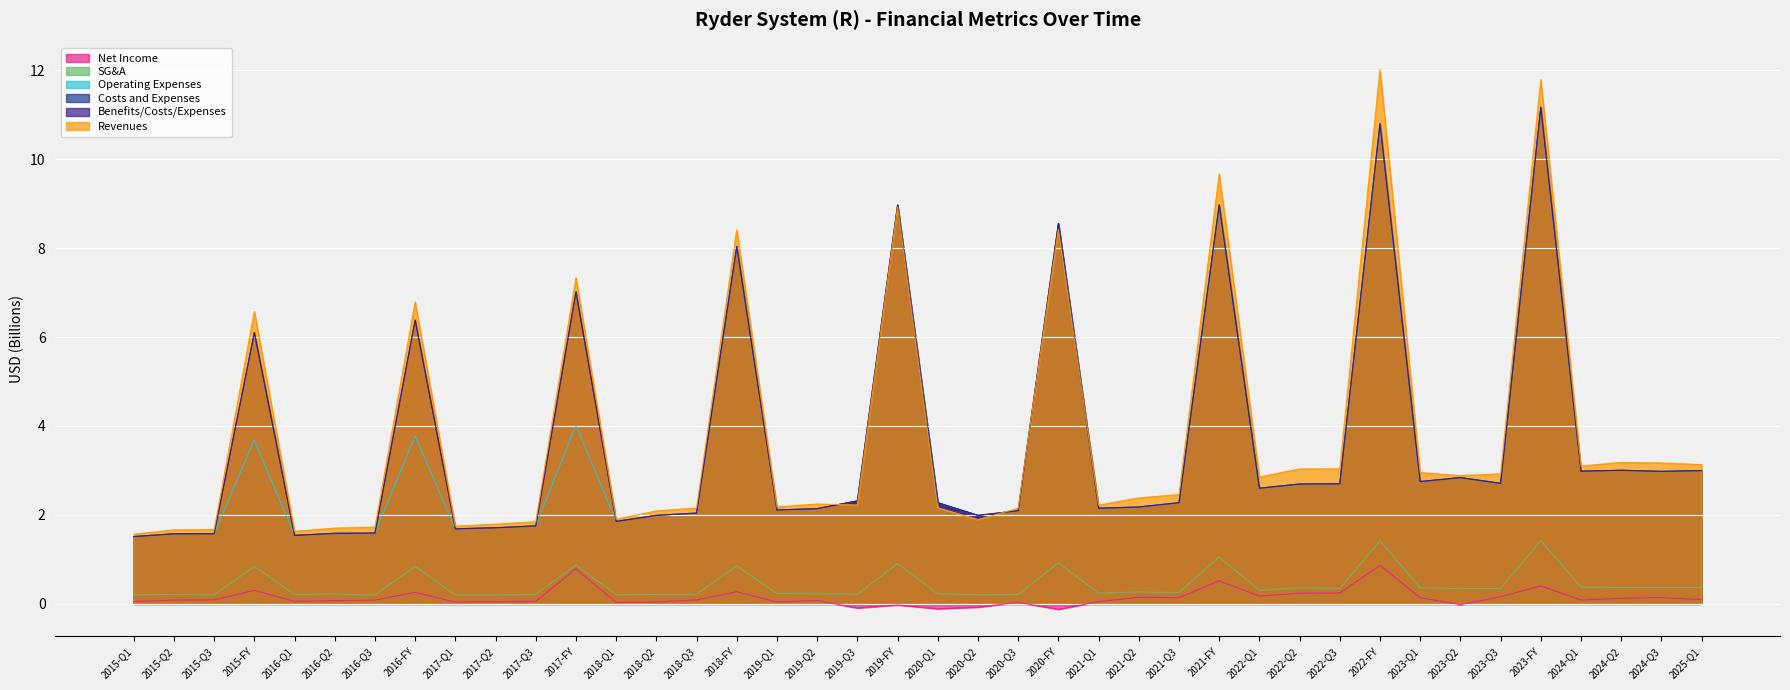

What is the difference between the highest and lowest values at 2018-Q2?

2.0